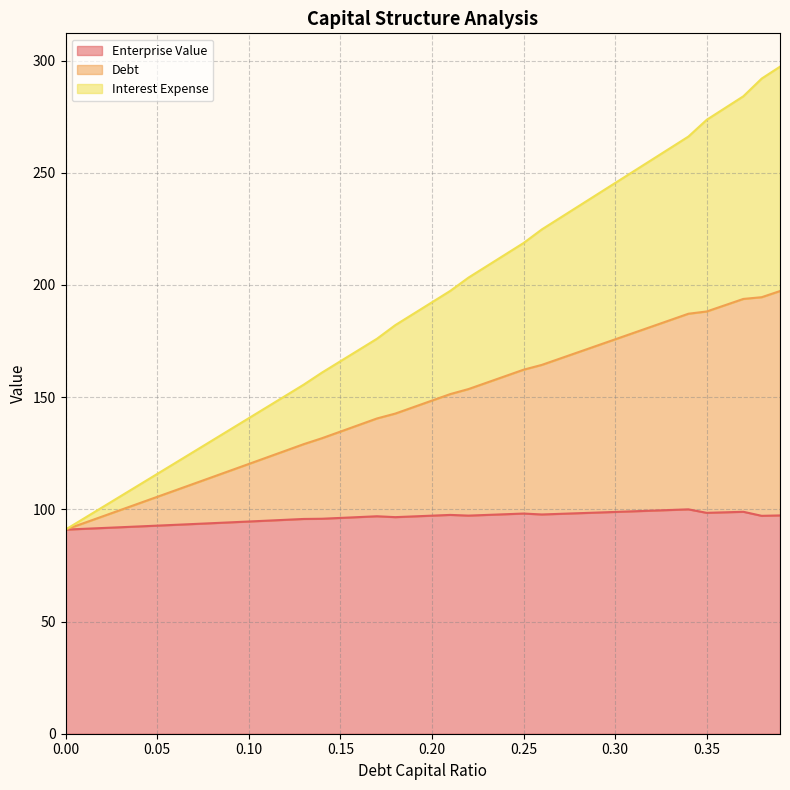

What is the difference between the maximum and minimum values in the debt_capital series?

206.3